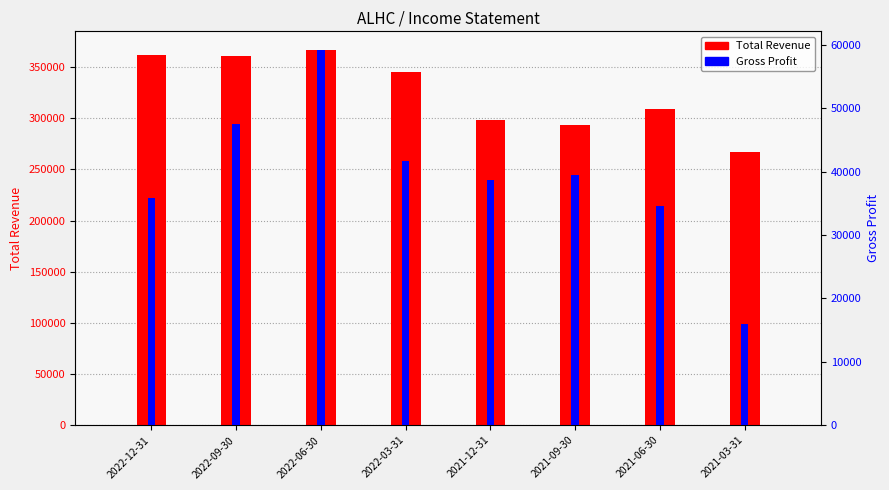

Rank the categories by Gross Profit value from lowest to highest.

2021-03-31, 2021-06-30, 2022-12-31, 2021-12-31, 2021-09-30, 2022-03-31, 2022-09-30, 2022-06-30